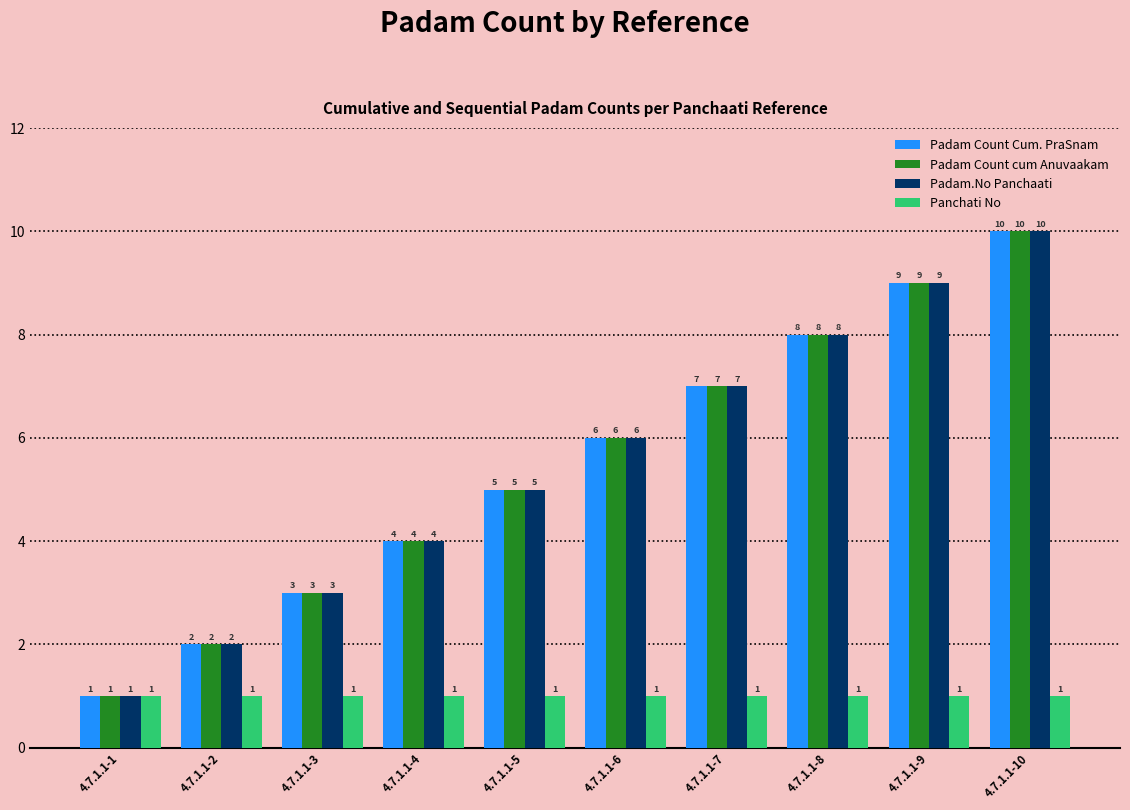

What is the sum of all Padam Count cum Anuvaakam values?

55